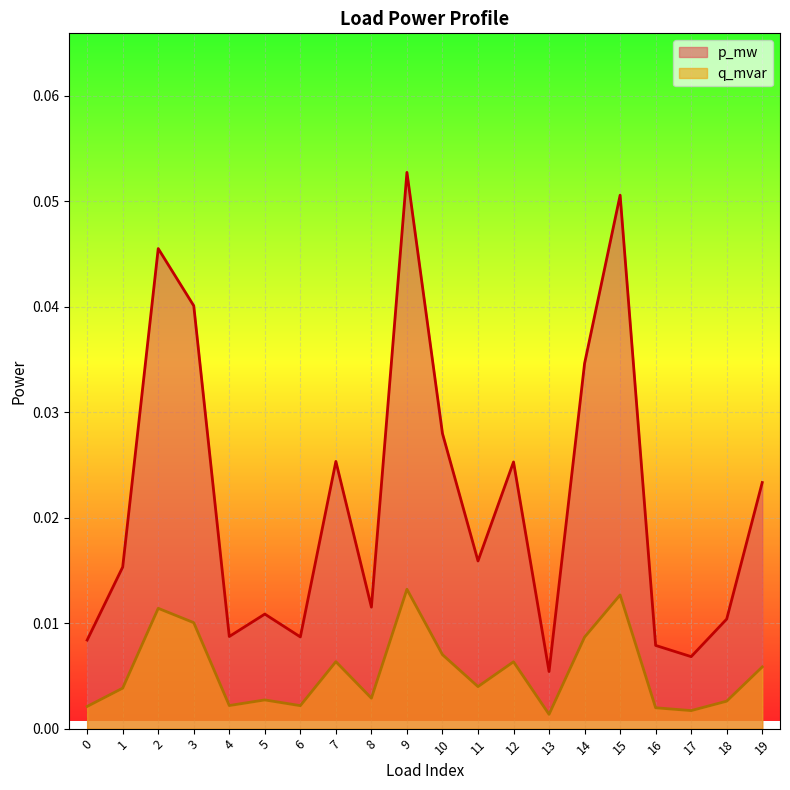

The p_mw series shows 0.0 at 8. True or false?

True